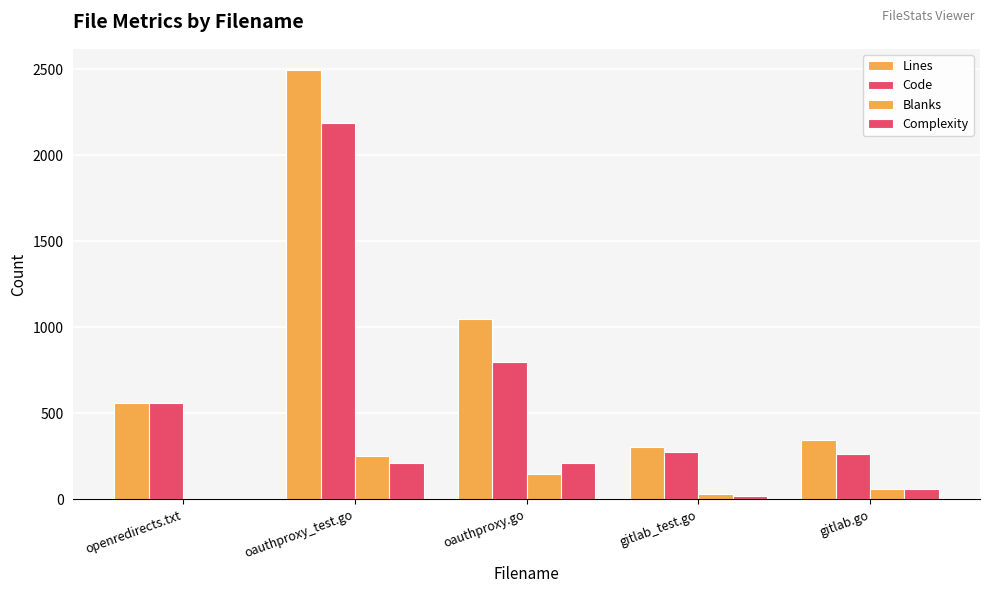

Does the chart contain stacked bars?

No